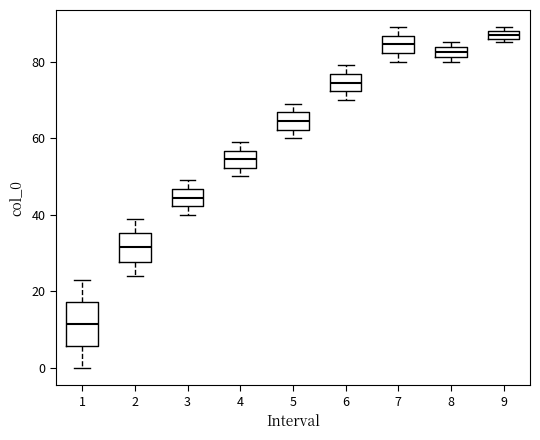

Where does the median line of the box at x = 3 sit on the y-axis? The values are not printed on the chart, so give them approximately, as read against the axis.

44